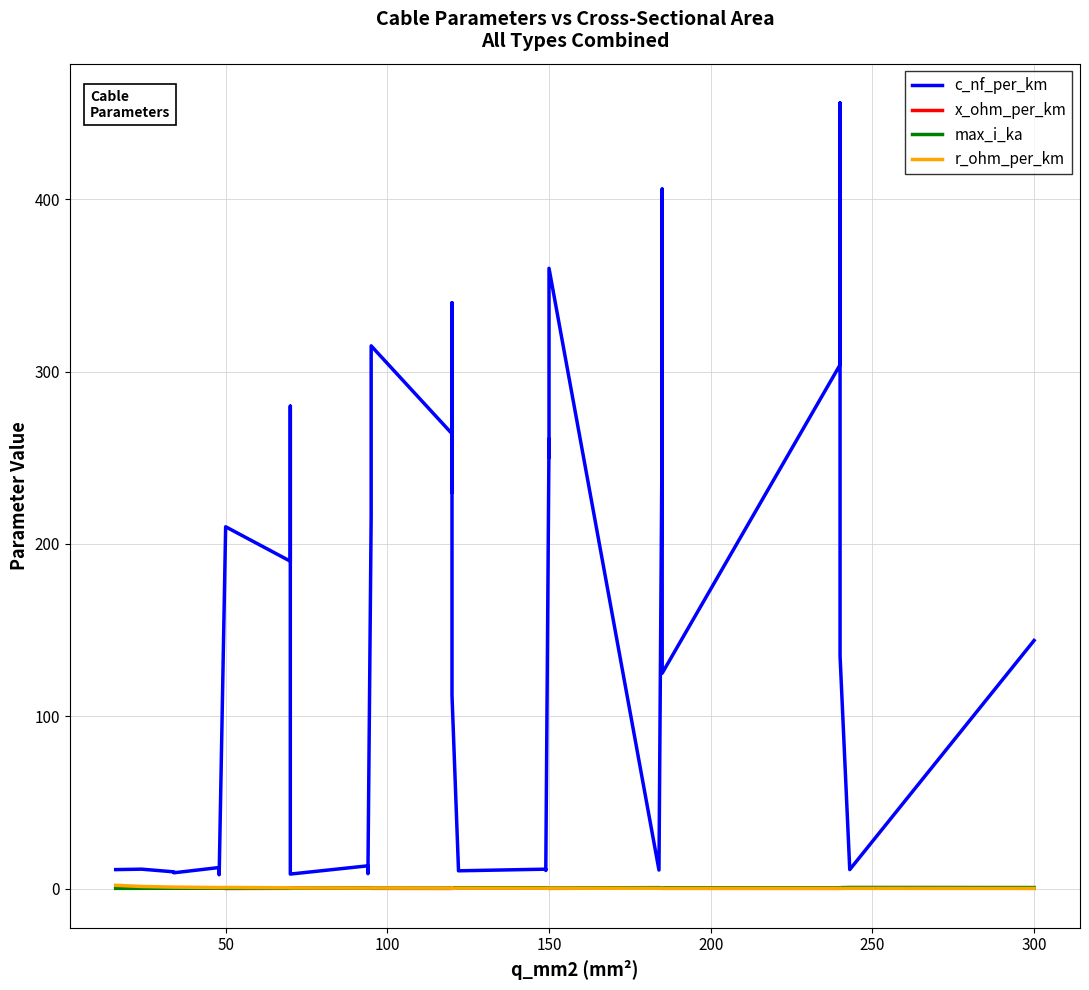

How many interior local peaks does the r_ohm_per_km series have?

3